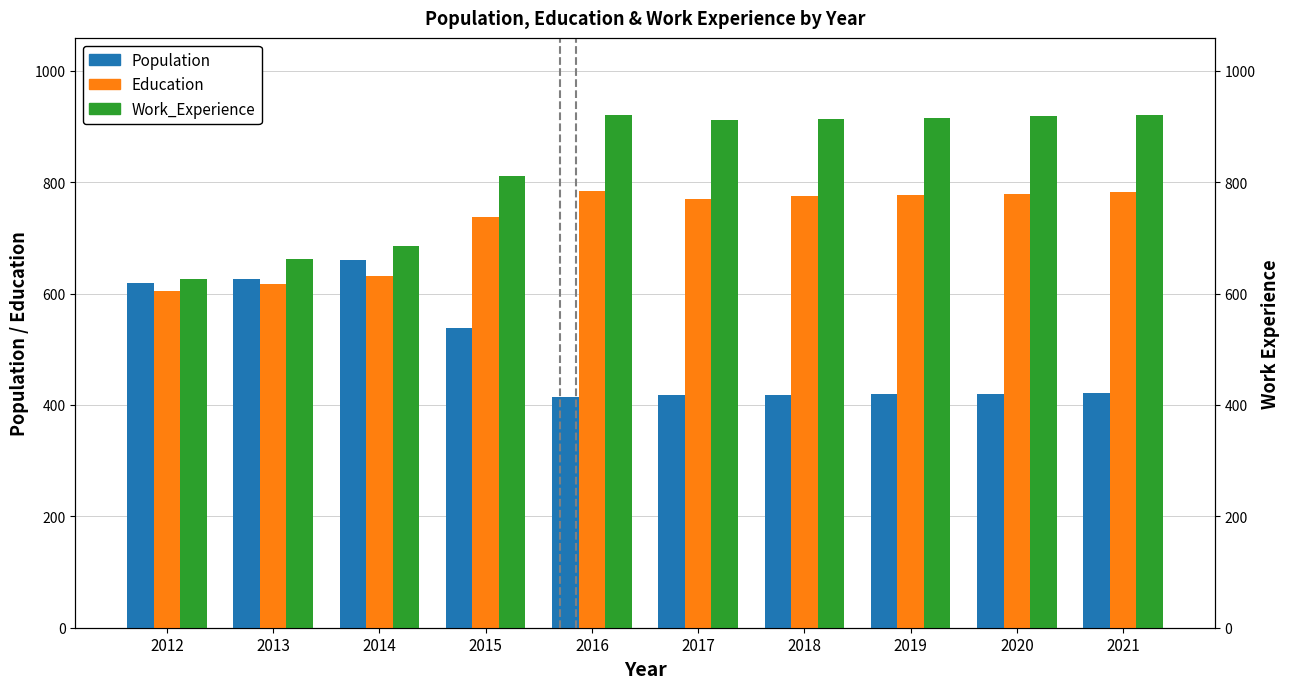

How many values in the Education series exceed 775?

4